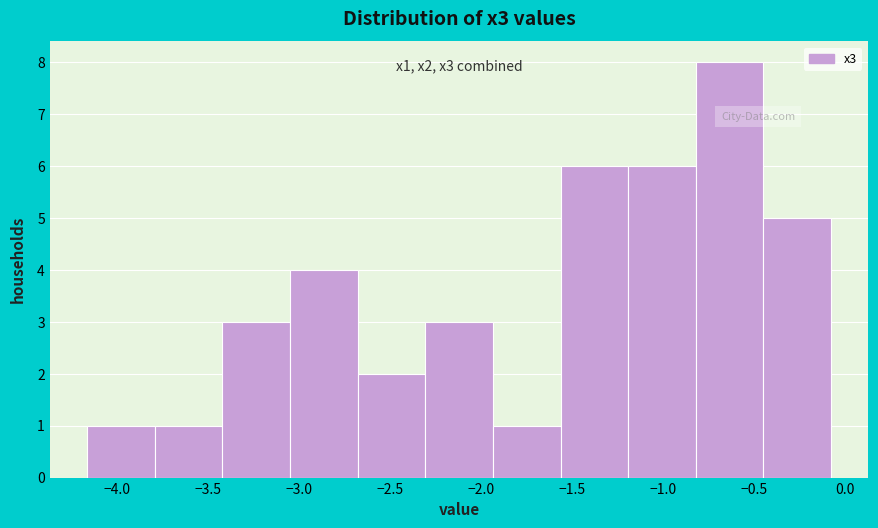

Over which range of the x-axis is the bar tallest?

-0.80 to -0.45